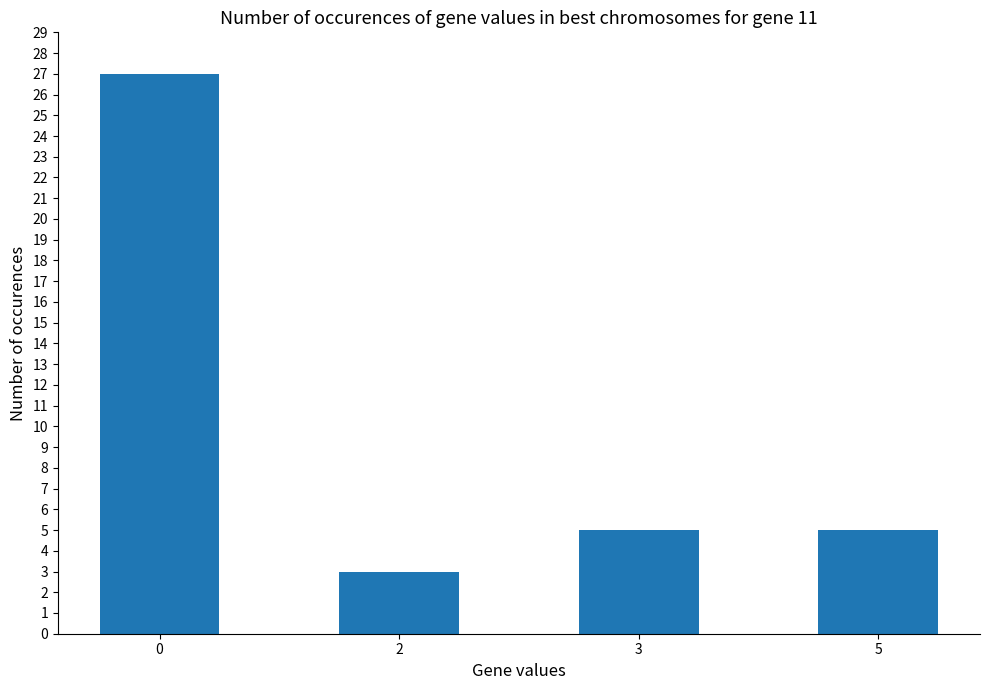

True or false: the data shows 2 at 2.

False